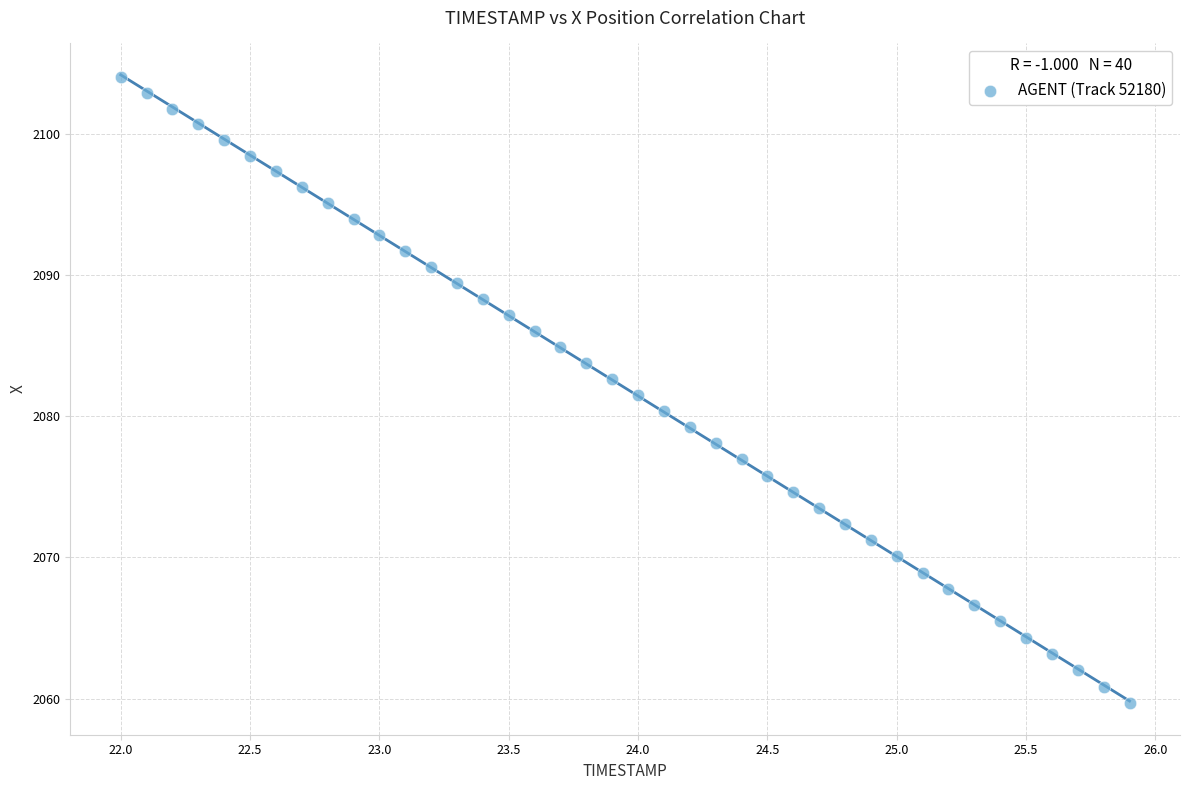

What is the range of Y values (max minus min)?

44.4